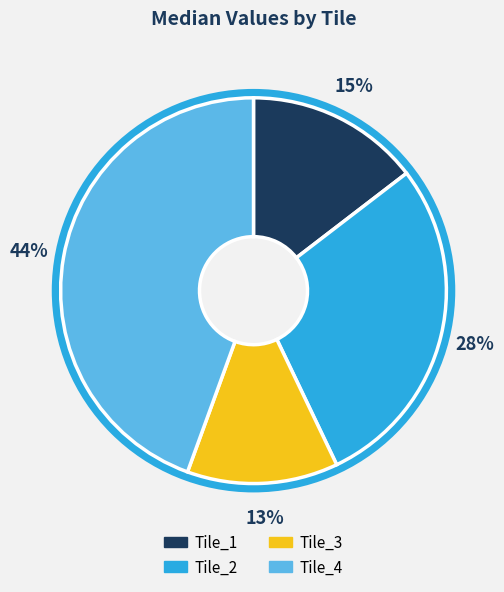

How many slices are in this pie chart?

4